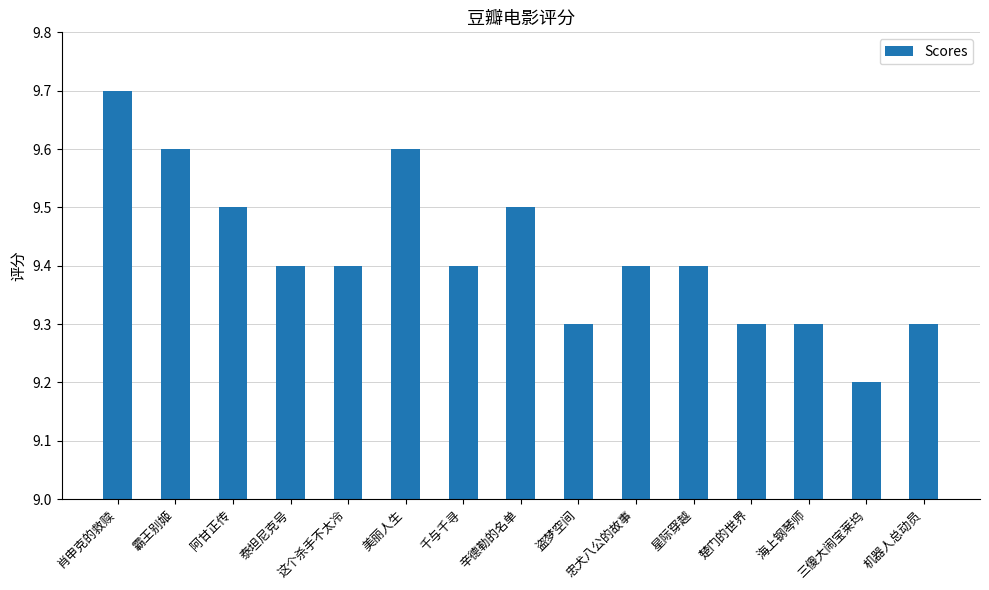

What is the sum of the values at 海上钢琴师 and 霸王别姬?

18.9